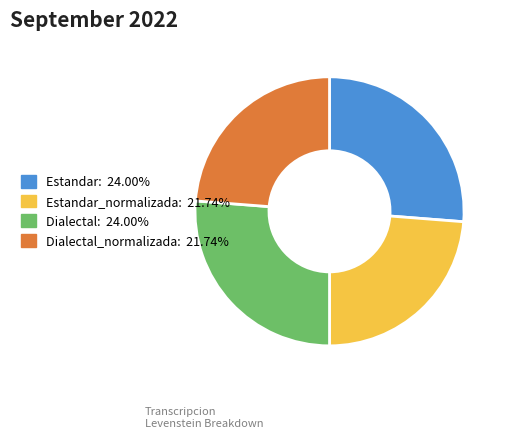

How many segments does this pie chart have?

4